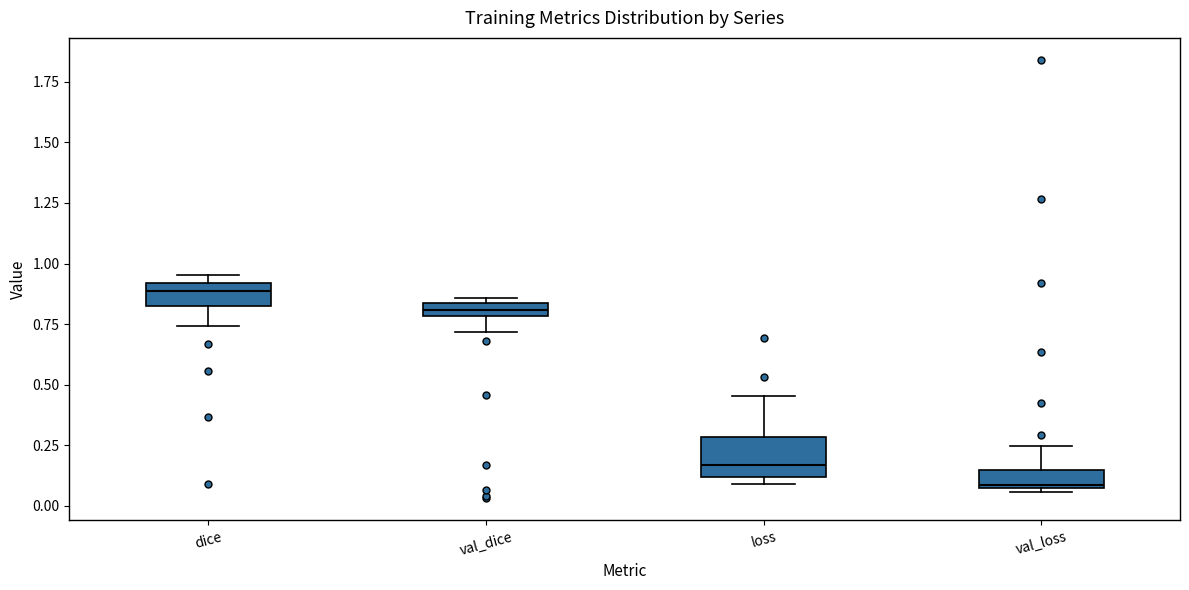

Comparing the boxes themselves (not the whiskers), which one is the tallest?

loss